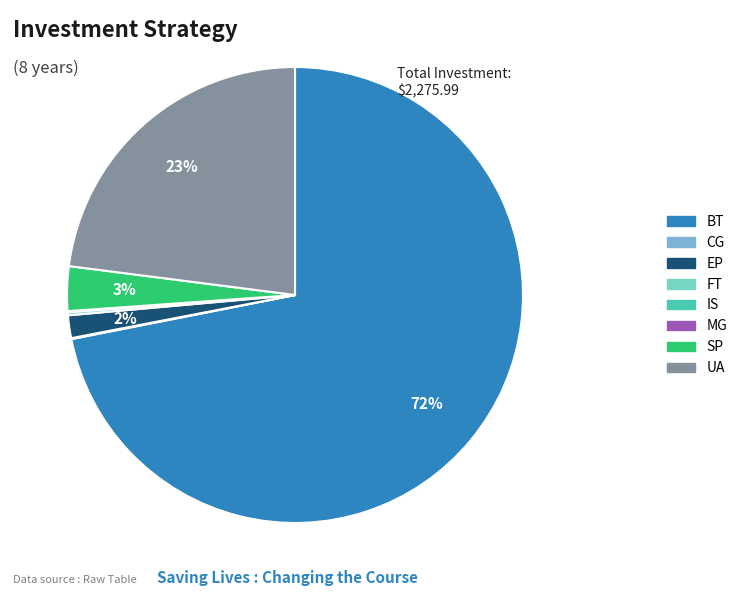

Does BT account for over 50% of the chart?

Yes